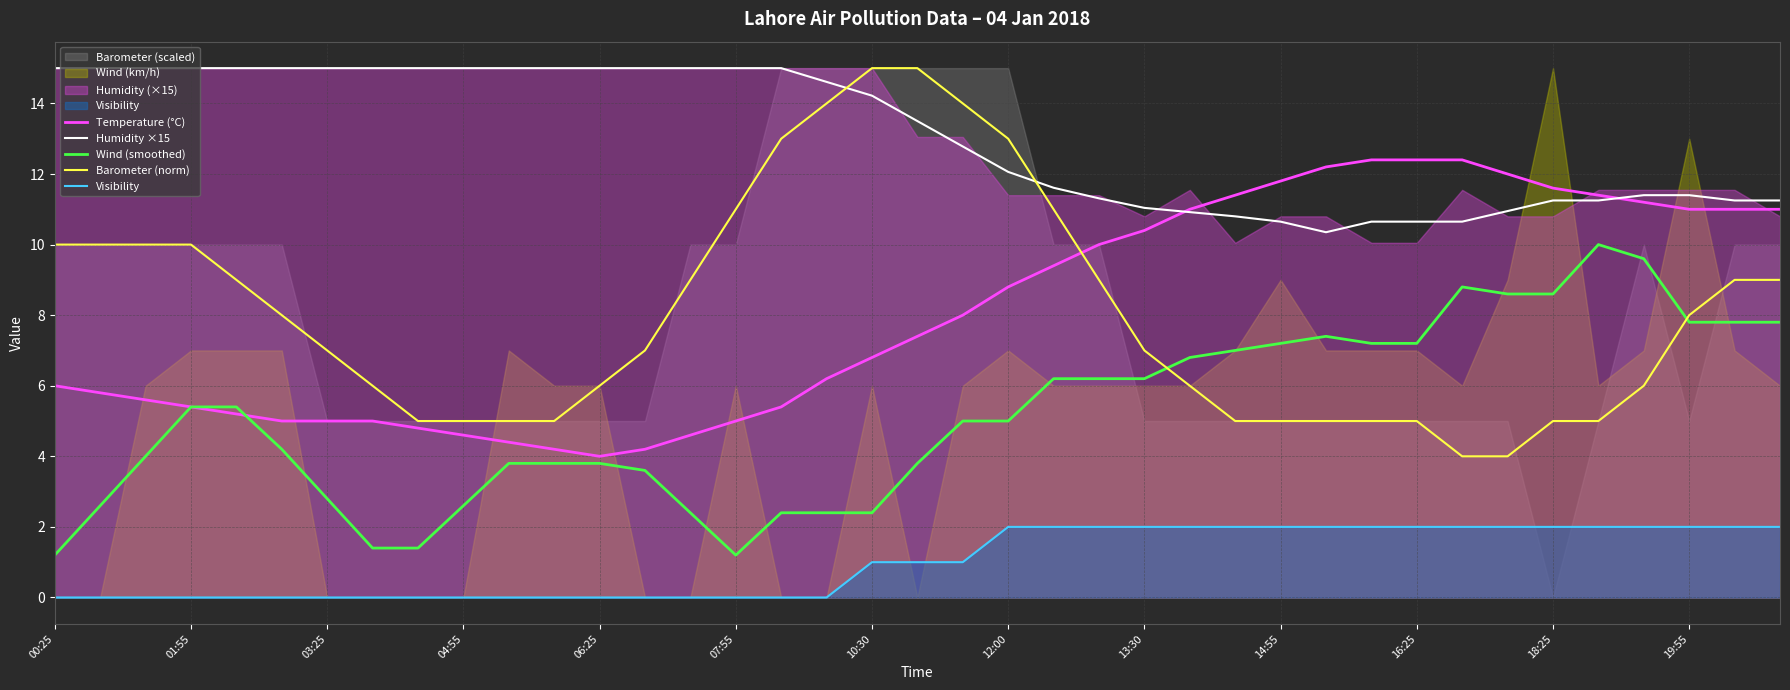

What is the maximum value for Humidity ×15?

15.0